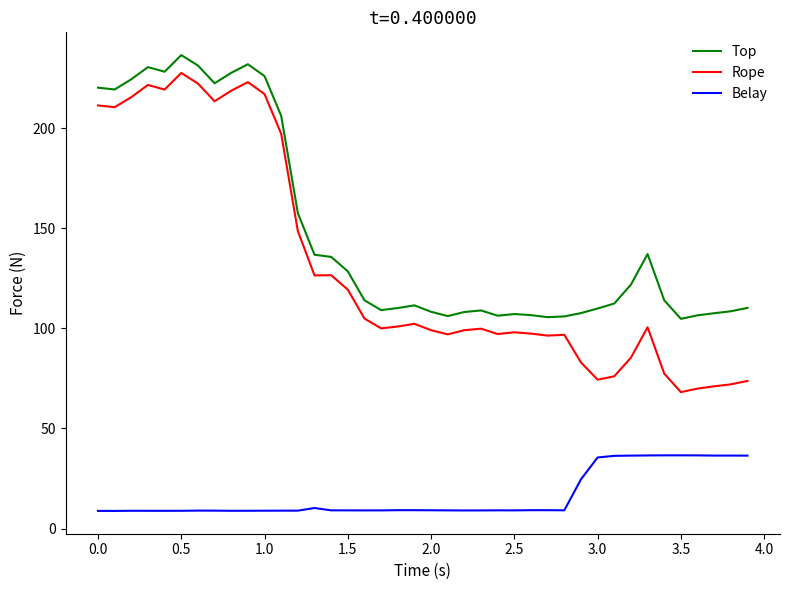

Which series has the widest spread of values?

Rope